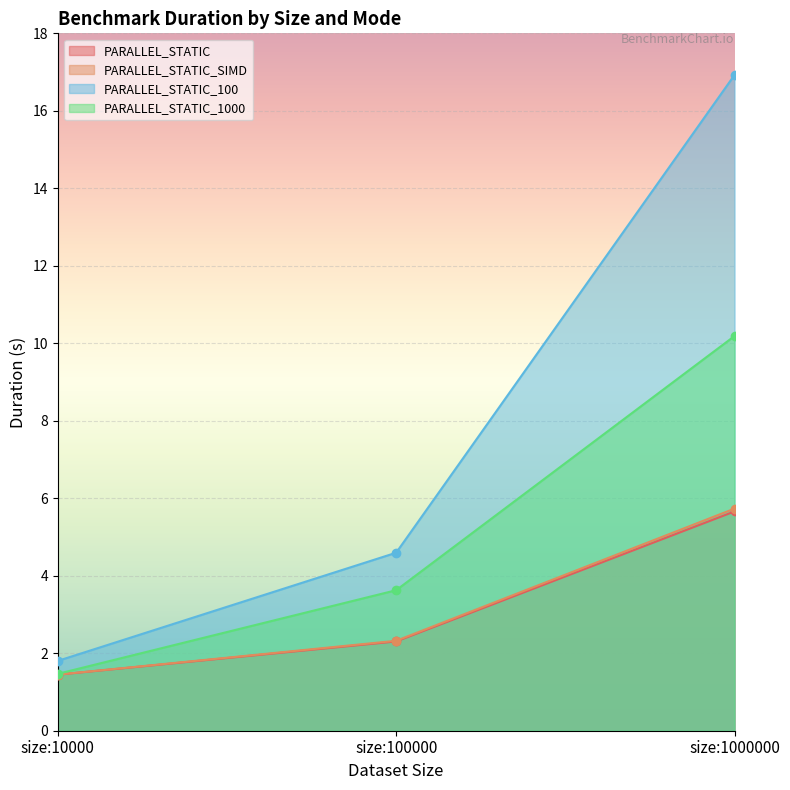

At which category is the sum across all series the highest?

size:1000000